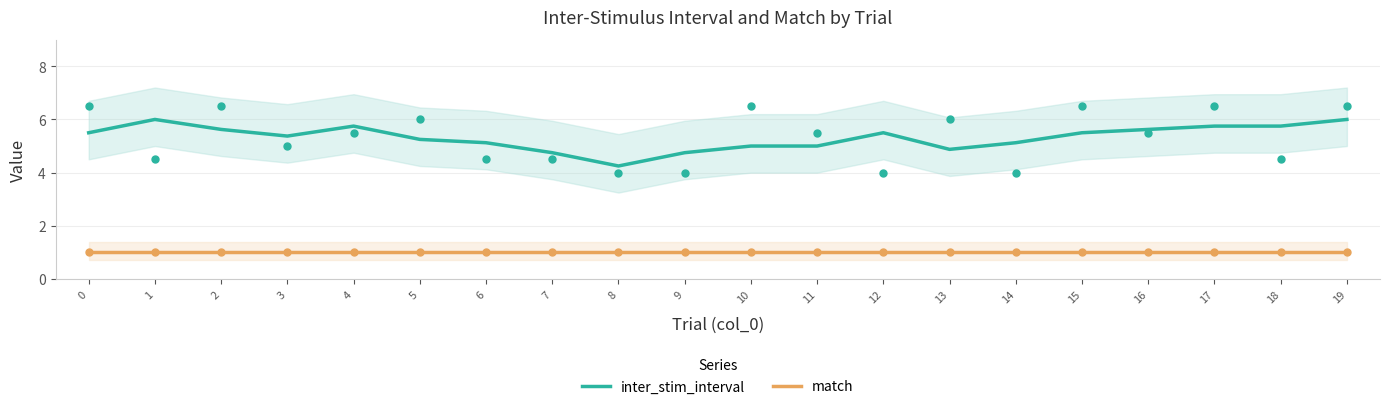

Which series has the largest total across all categories?

inter_stim_interval